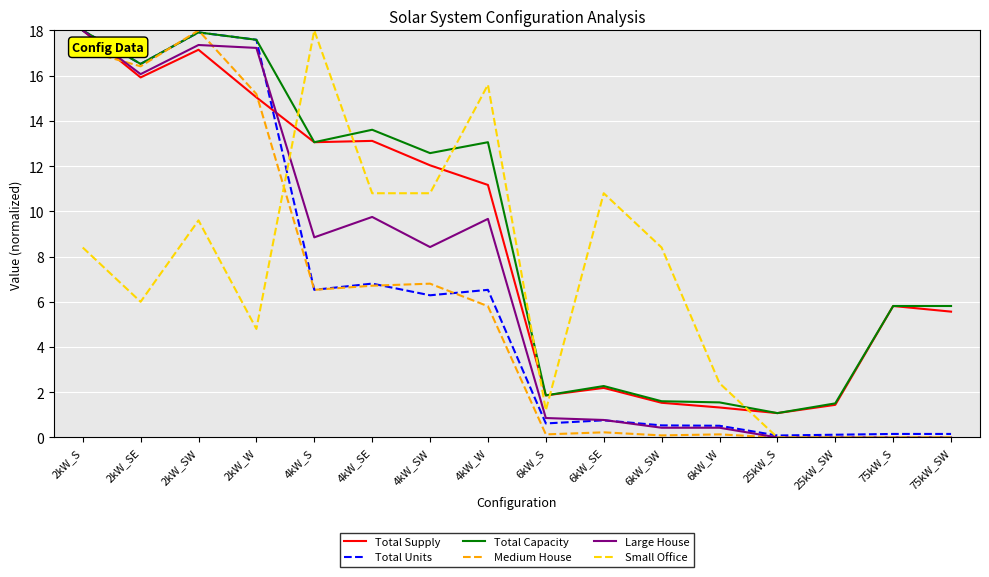

What is the maximum value for Small Office?

18.0